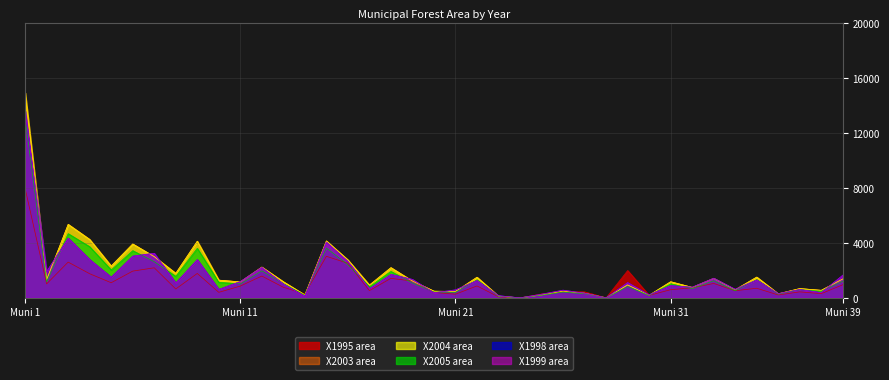

In X2005, how many points are higher than both neighbors (excluding endpoints)?

13